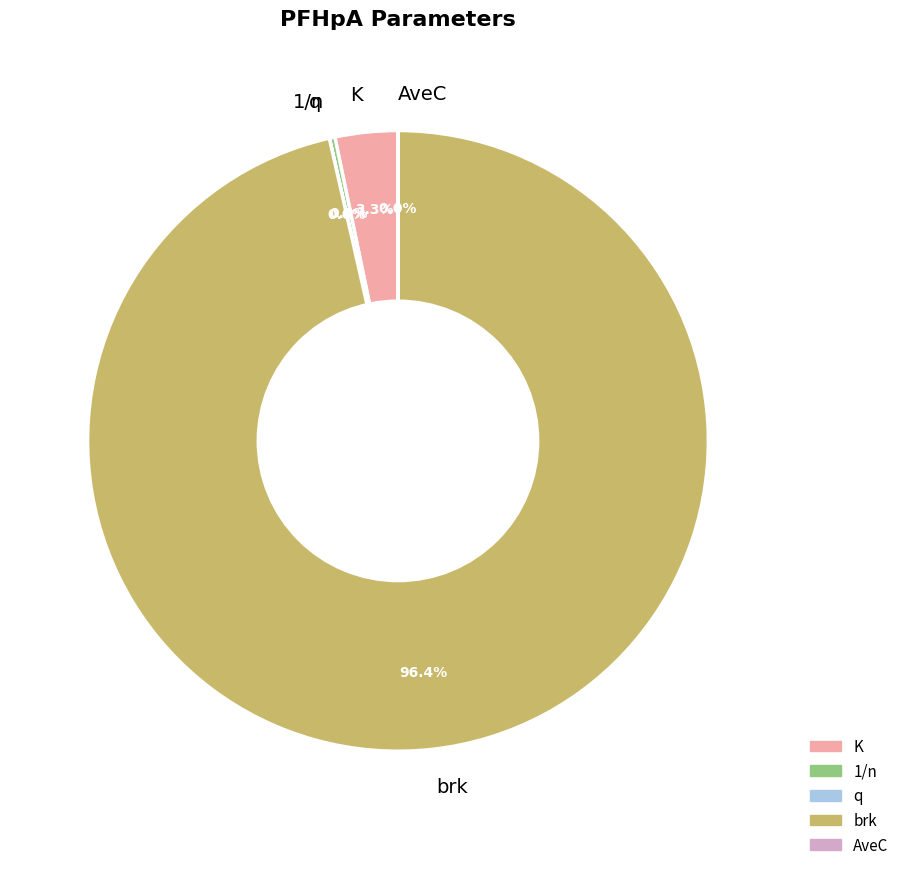

Is there any slice that represents more than half of the pie?

Yes